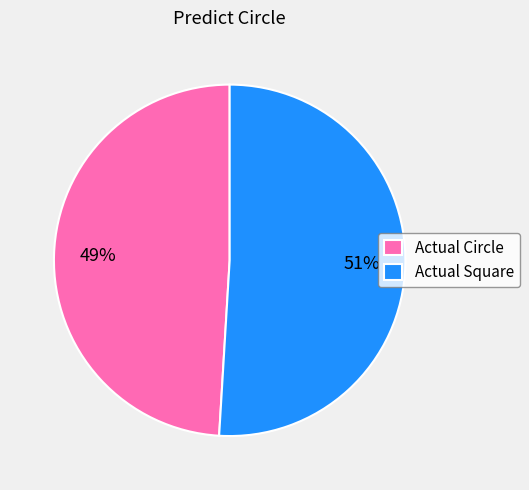

Count the number of slices in the pie.

2